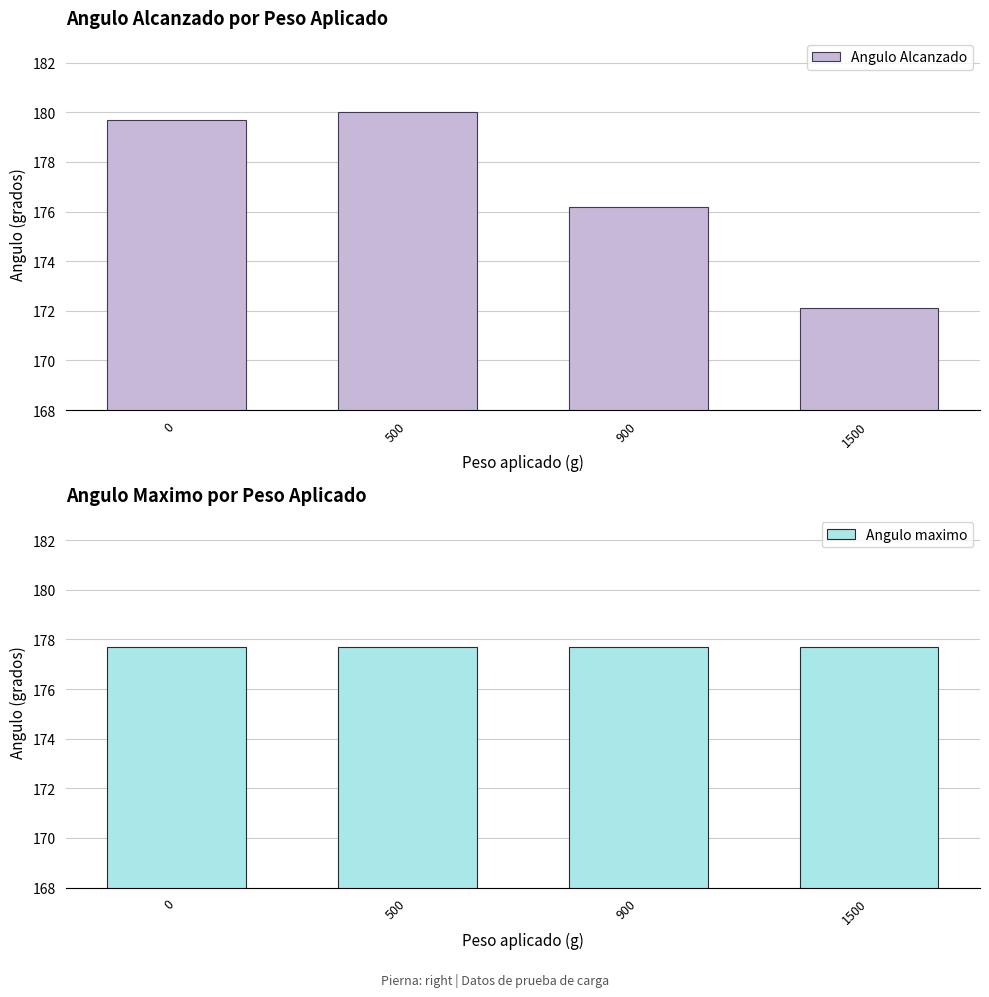

Where is Angulo Alcanzado nearest to the value 176?

900